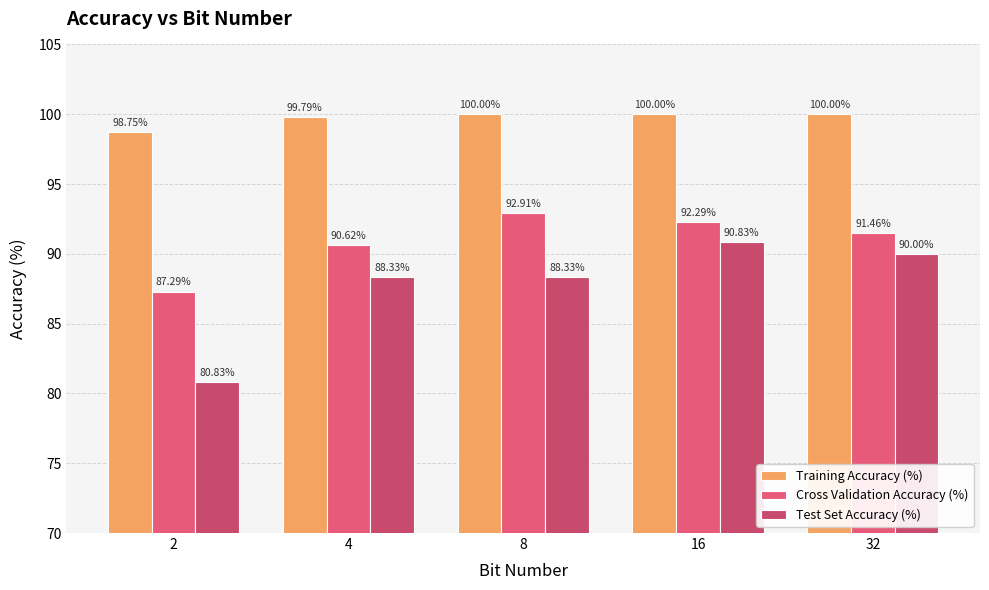

What is the difference between the Test Set Accuracy (%) values at 16 and 2?

10.0